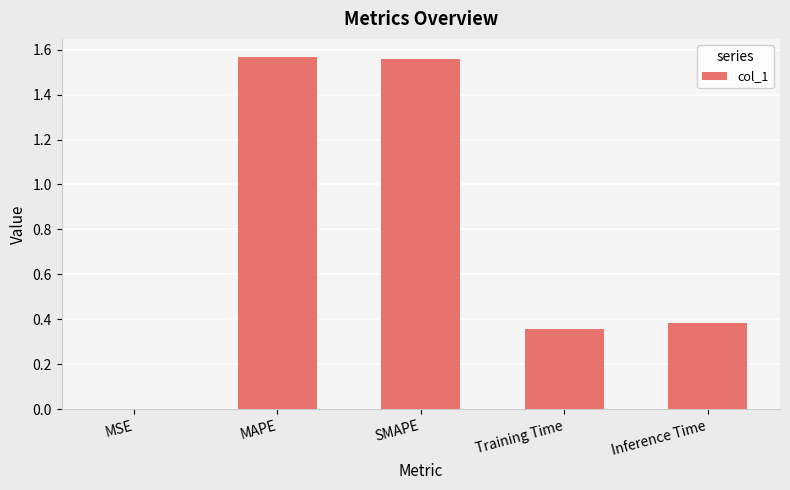

Count the number of data series in this chart.

1